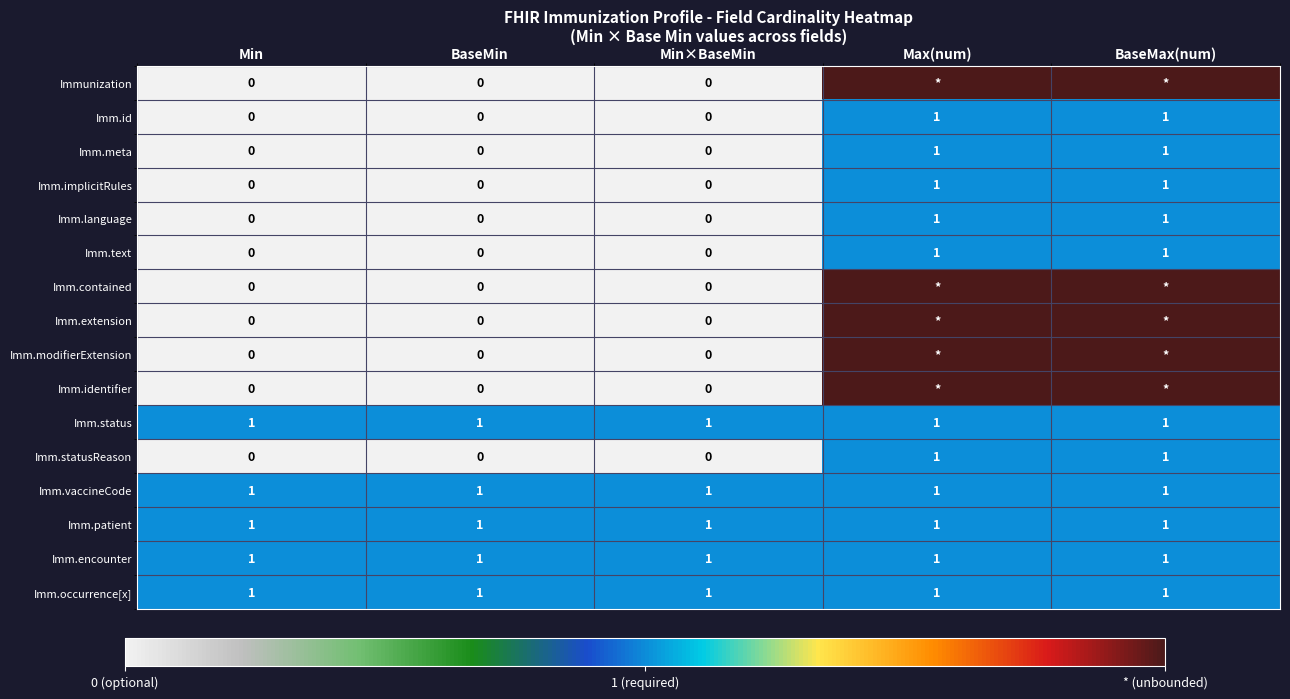

True or false: Imm.text has a value of -1 at BaseMin.

False